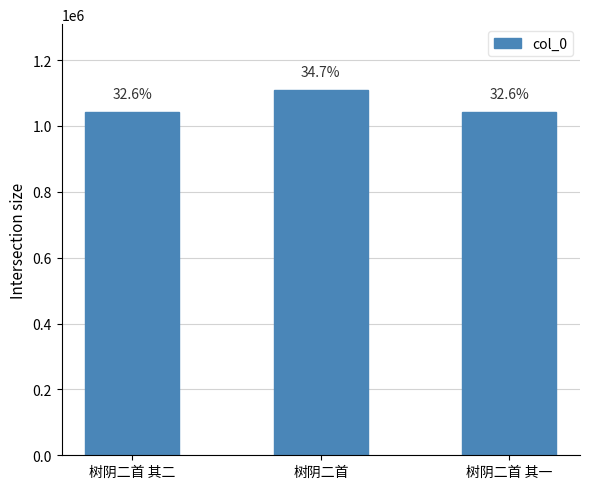

What is the label of the 2nd bar from the right?

树阴二首